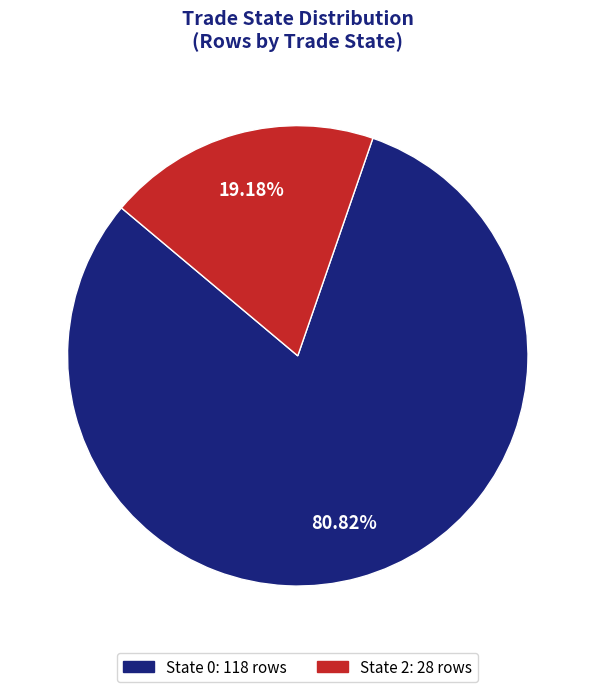

Which has a higher value, State 2 or State 0?

State 0